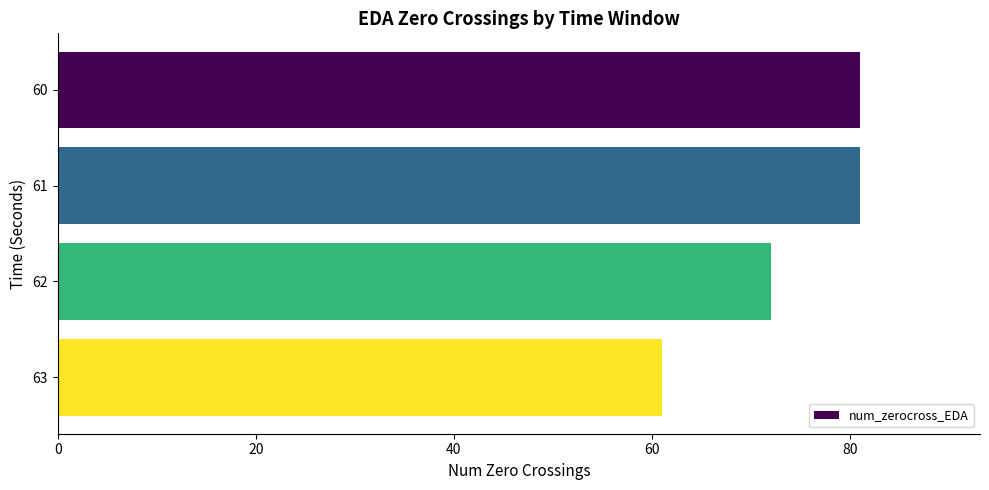

Where is the data nearest to the value 71?

62